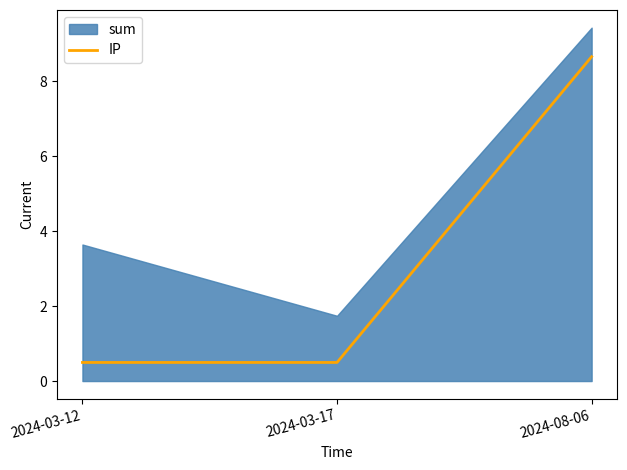

Rank the categories by value from highest to lowest.

2024-08-06, 2024-03-12, 2024-03-17